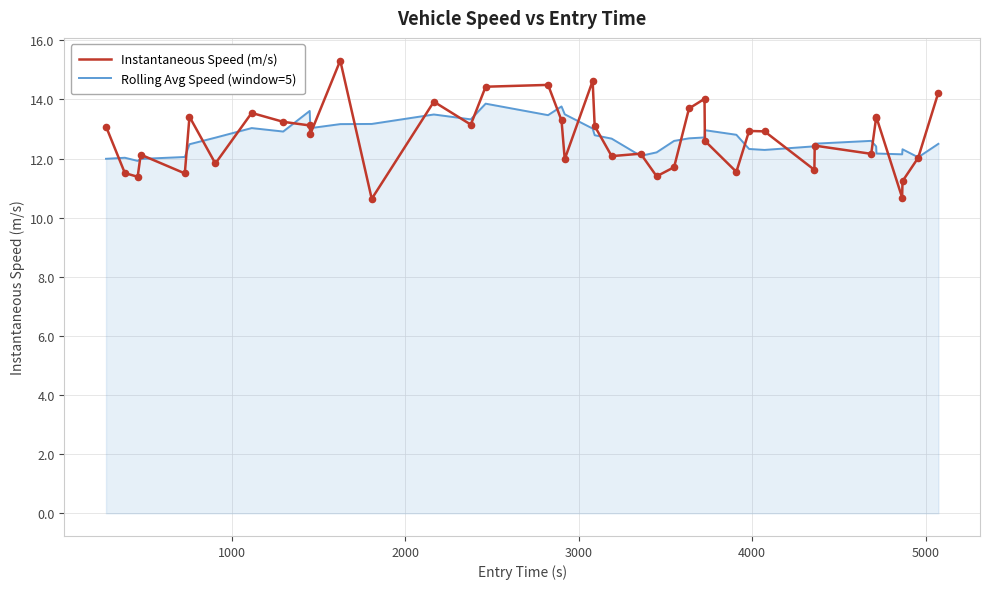

Which series has the widest spread of values?

Instantaneous Speed (m/s)